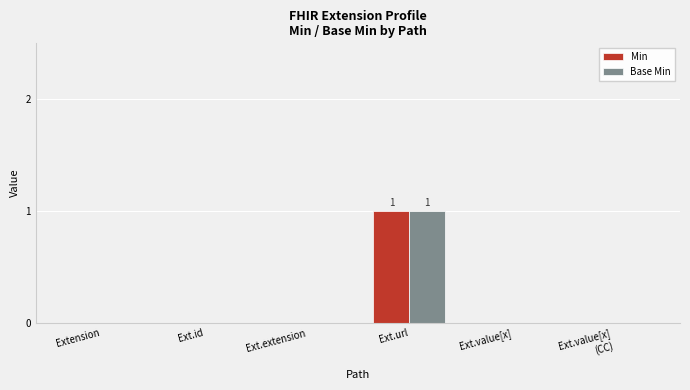

Reading left to right, transcribe all the data shown in this chart.

Min: 0	0	0	1	0	0
Base Min: 0	0	0	1	0	0